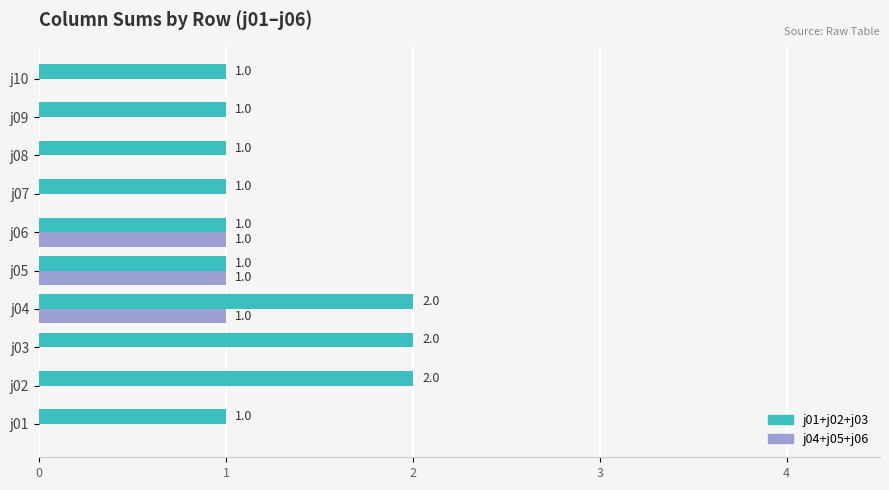

Which series has the largest total across all categories?

j01+j02+j03